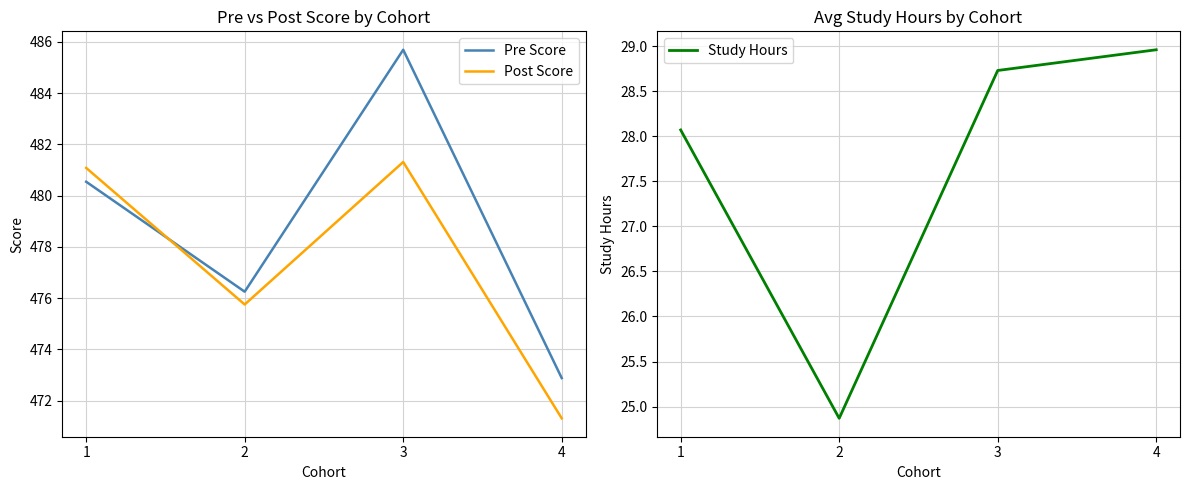

True or false: Post Score has a value of 471.3 at 4.

True